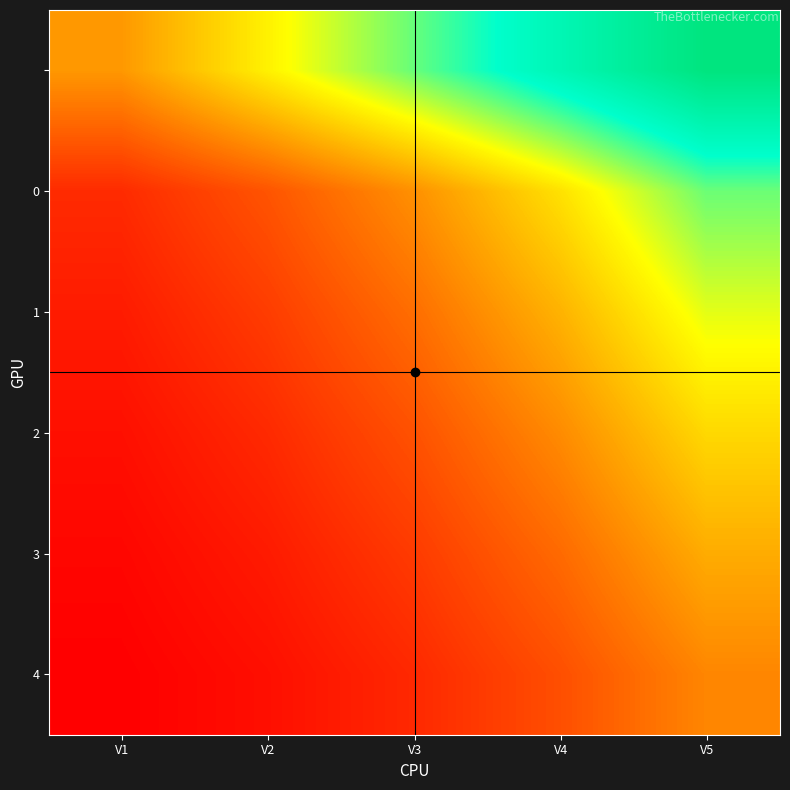

What is the total value across all series at V4?

28.0